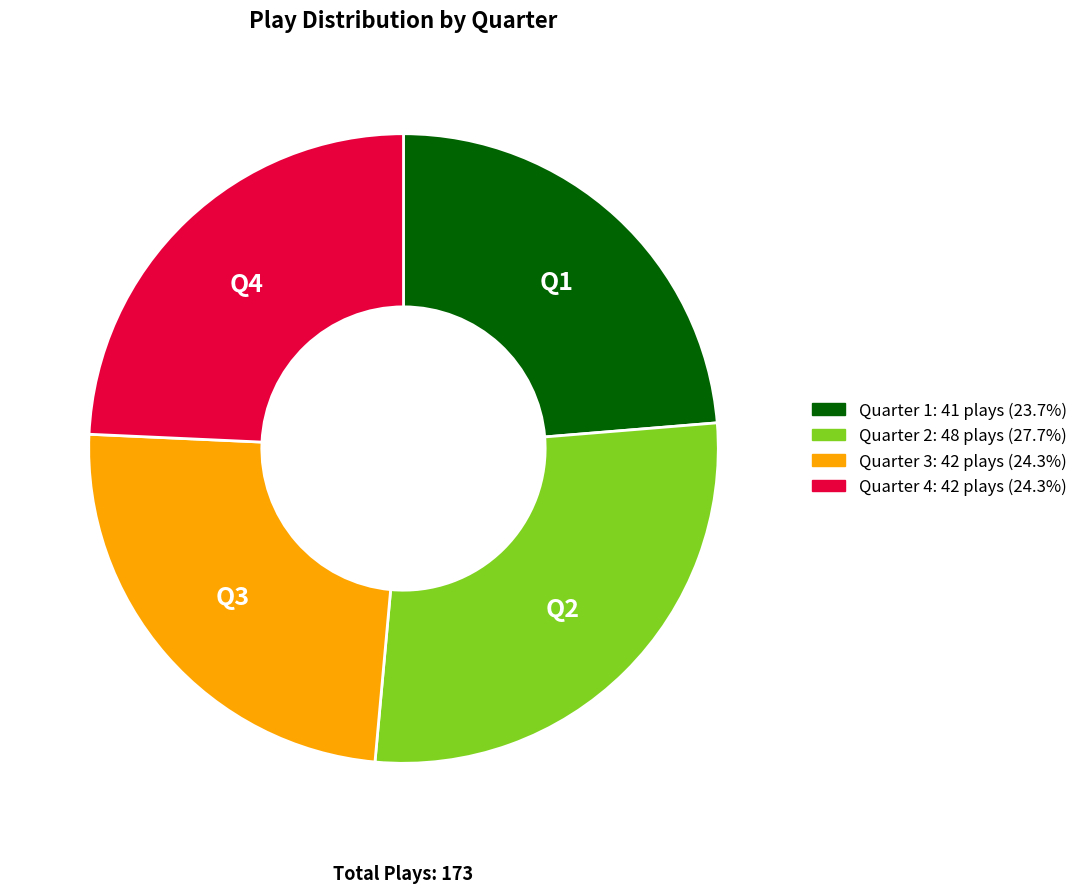

Which has a higher value, Quarter 4 or Quarter 1?

Quarter 4